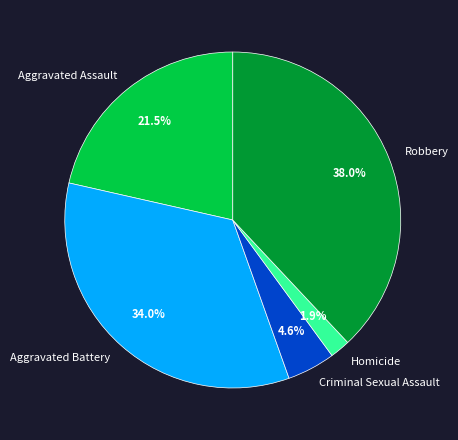

Does Criminal Sexual Assault account for over 50% of the chart?

No